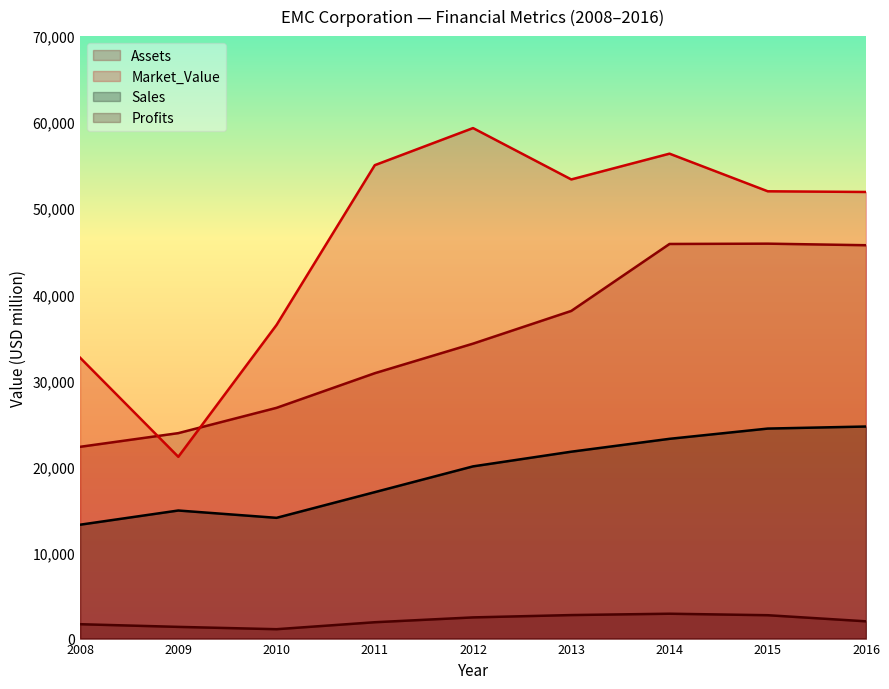

Does the chart display data point markers on the line(s)?

No